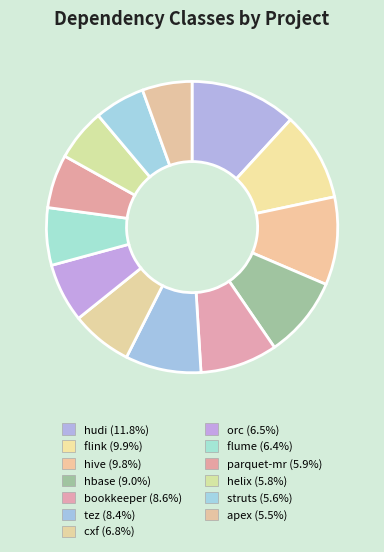

Approximately how many times larger is the value at parquet-mr compared to bookkeeper?

0.7